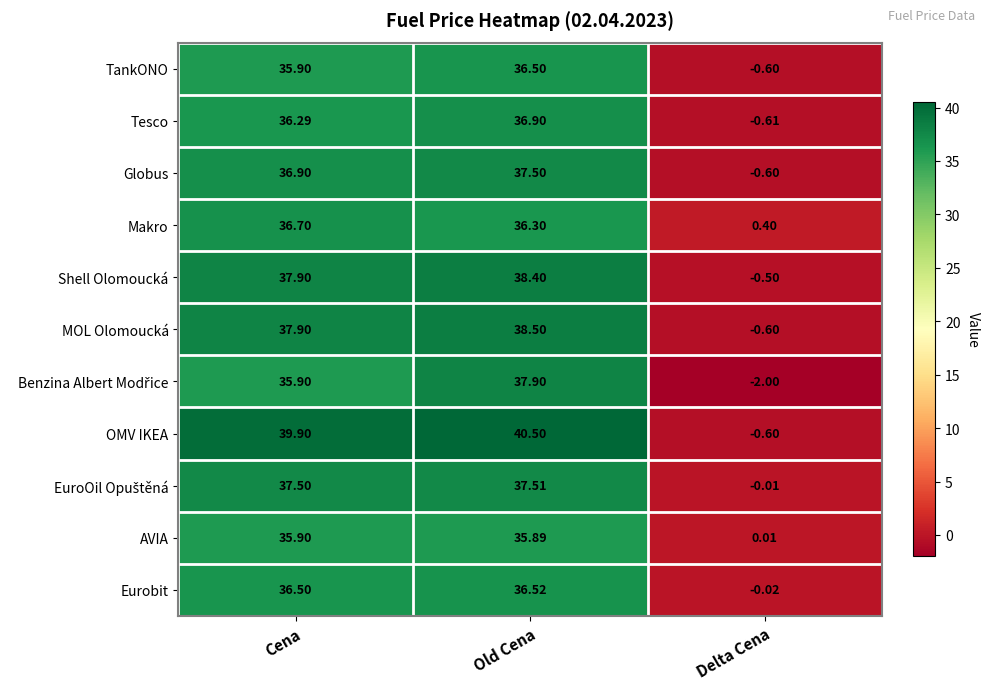

Which series has the largest total across all categories?

OMV IKEA